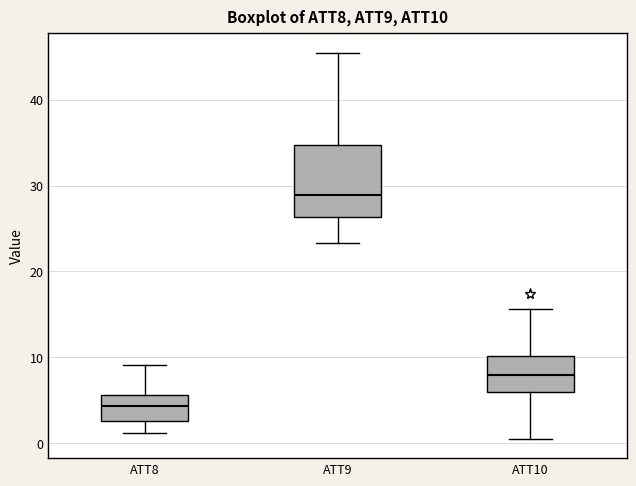

Where is the upper edge of the box for ATT10 on the y-axis? The values are not printed on the chart, so give them approximately, as read against the axis.

10